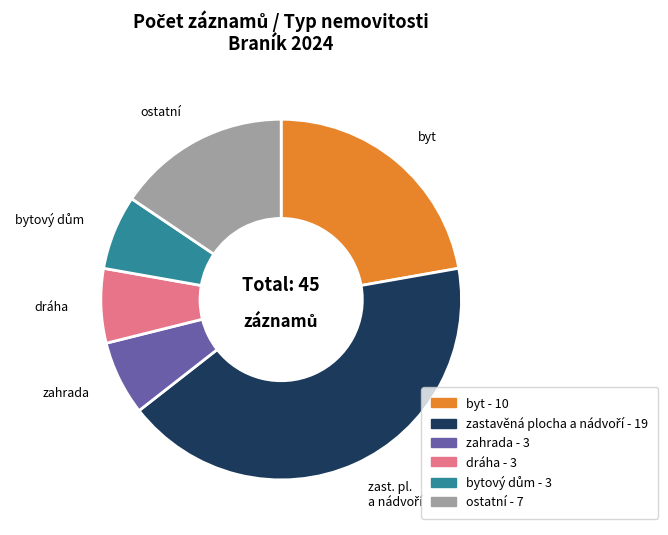

Is there any slice that represents more than half of the pie?

No